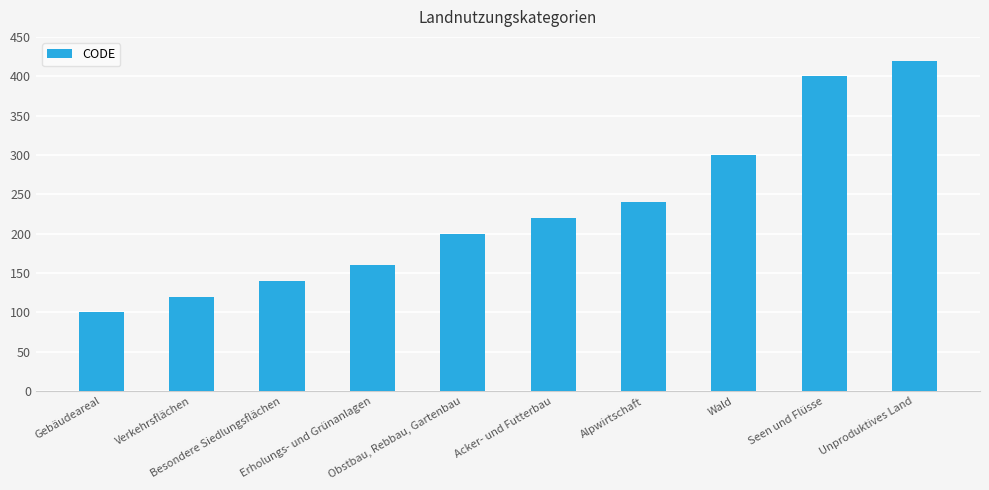

Which label corresponds to the largest value in the chart?

Unproduktives Land